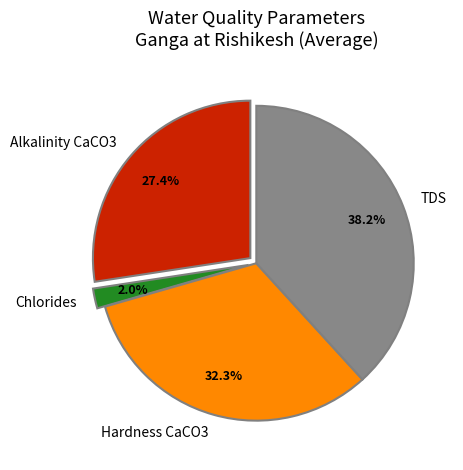

Which has a higher value, Chlorides or Hardness CaCO3?

Hardness CaCO3